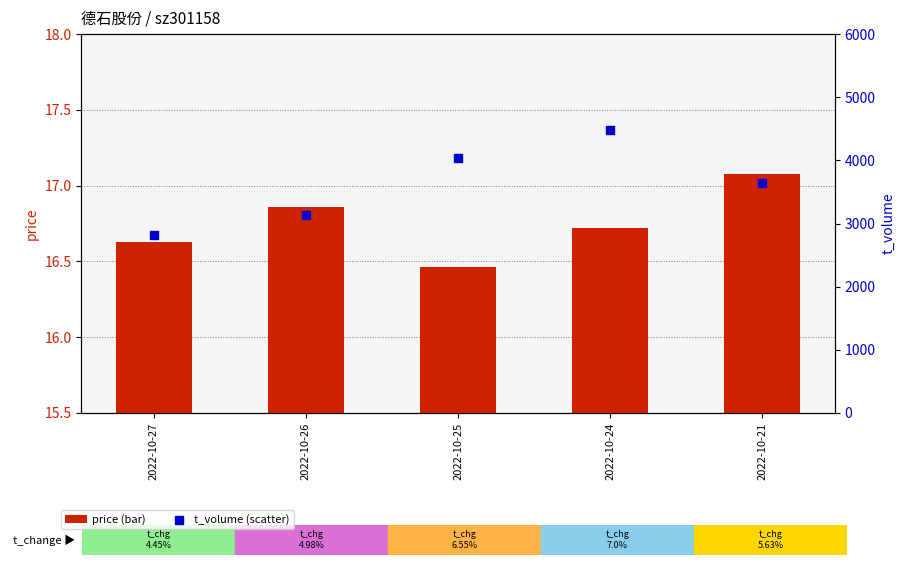

Which series reaches the minimum Y coordinate?

price